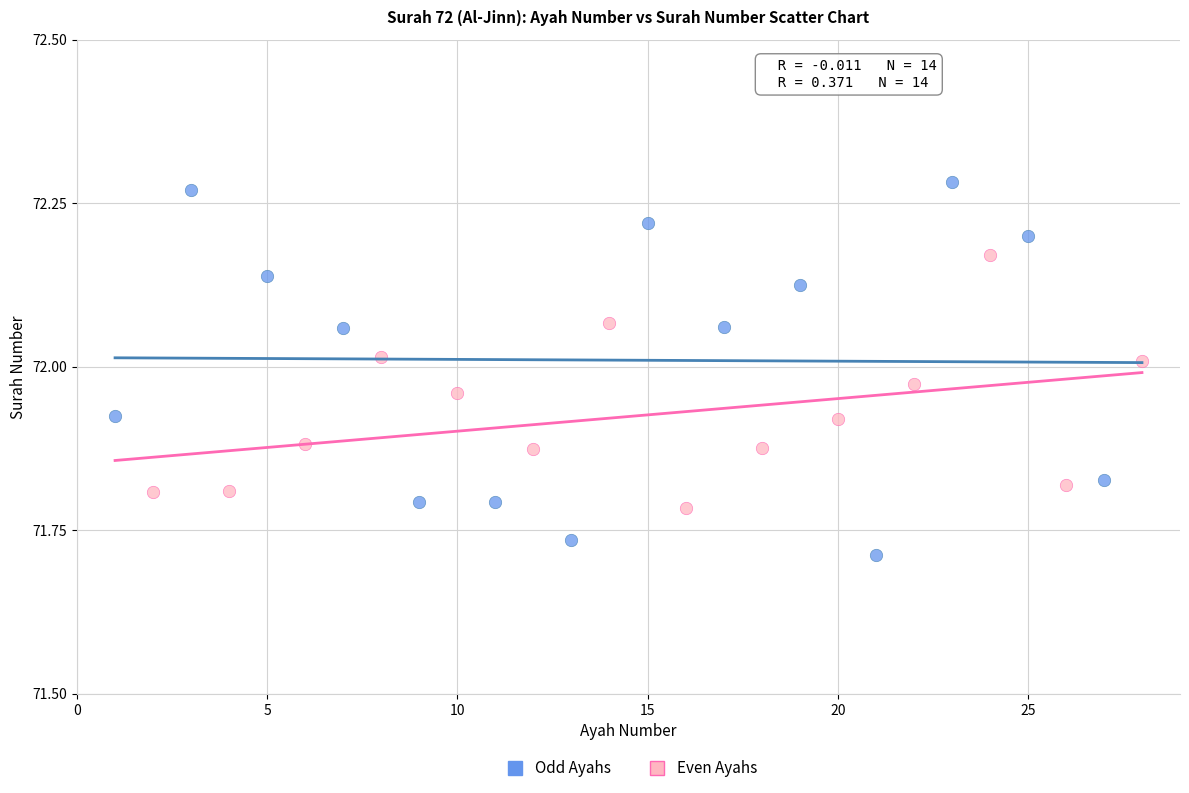

Which series reaches the maximum Y coordinate?

Odd Ayahs